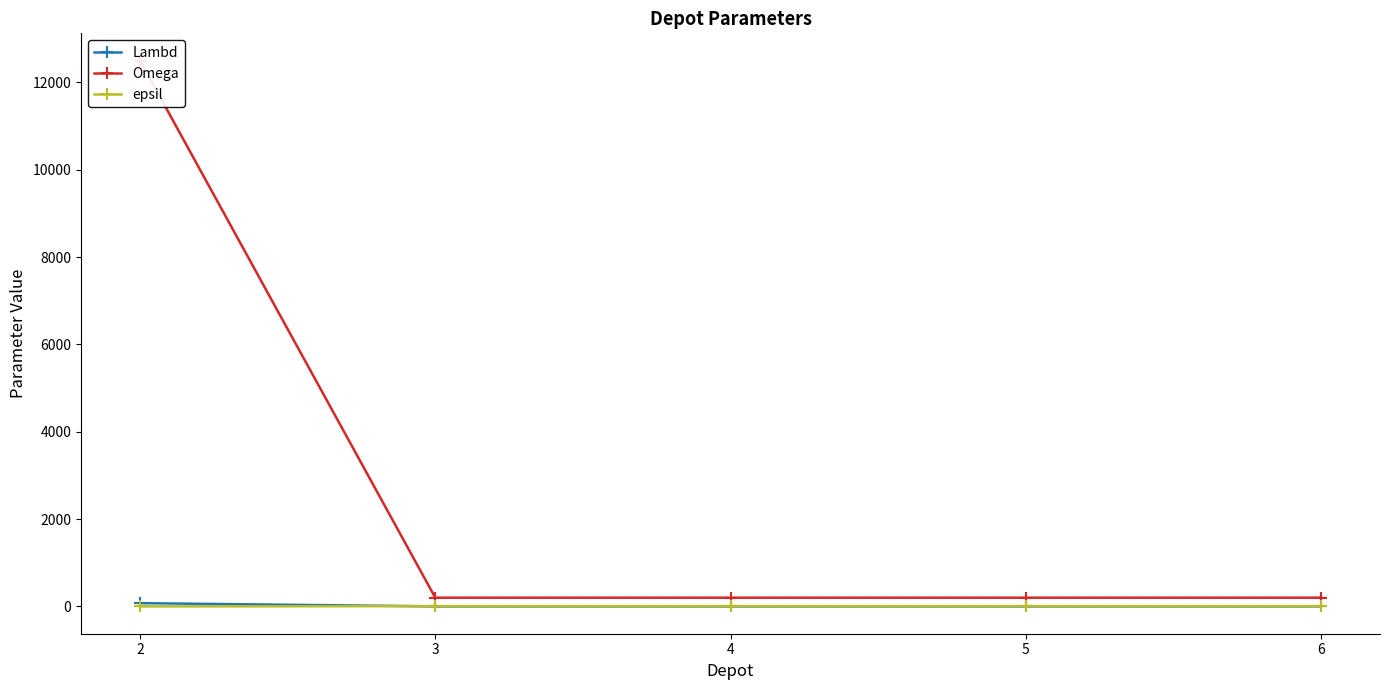

Does the chart have visible grid lines?

No